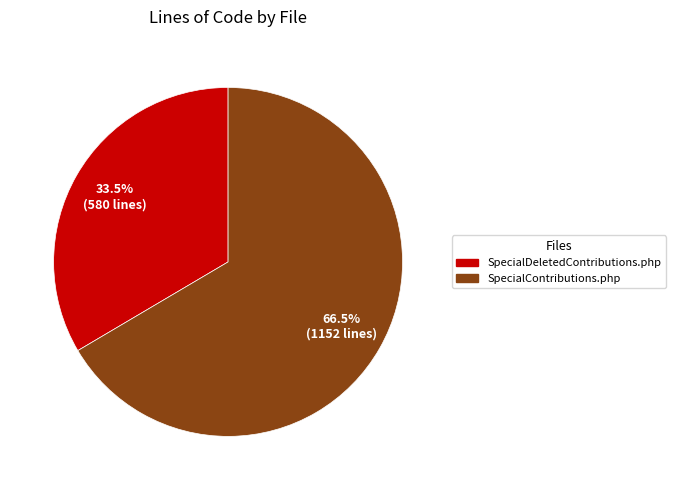

How many segments does this pie chart have?

2